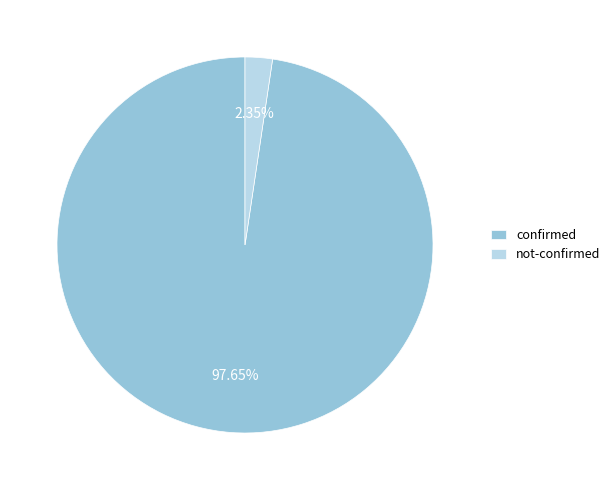

Combined, do confirmed and not-confirmed account for over 50%?

Yes